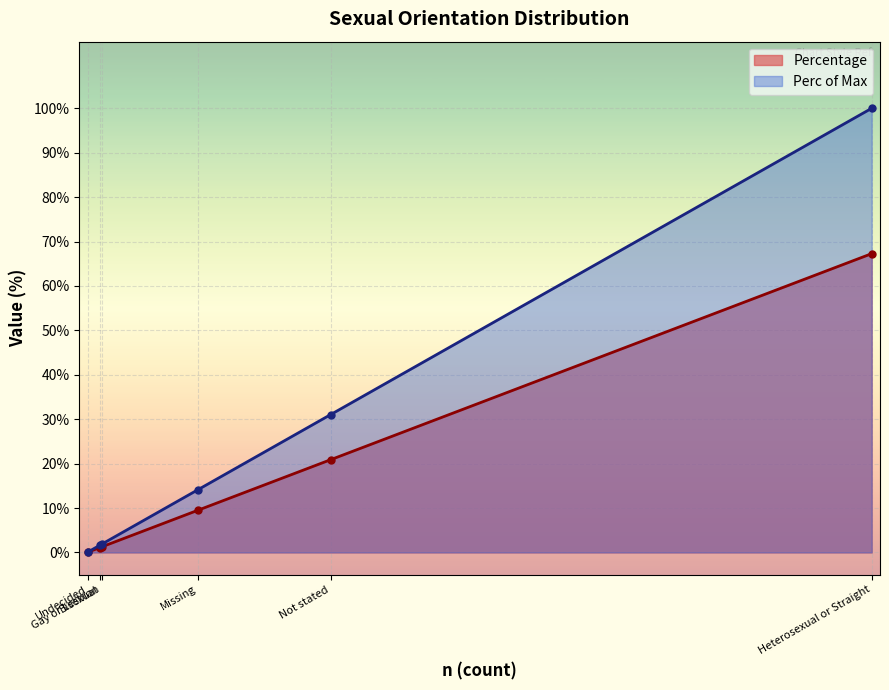

What is the difference between the Perc of Max values at Not stated and Gay or Lesbian?

29.2